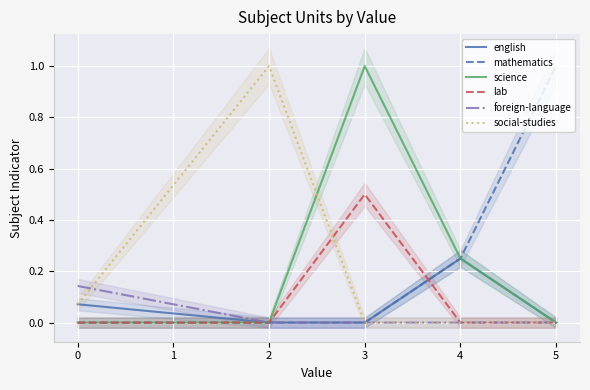

True or false: english and social-studies intersect in this chart.

False